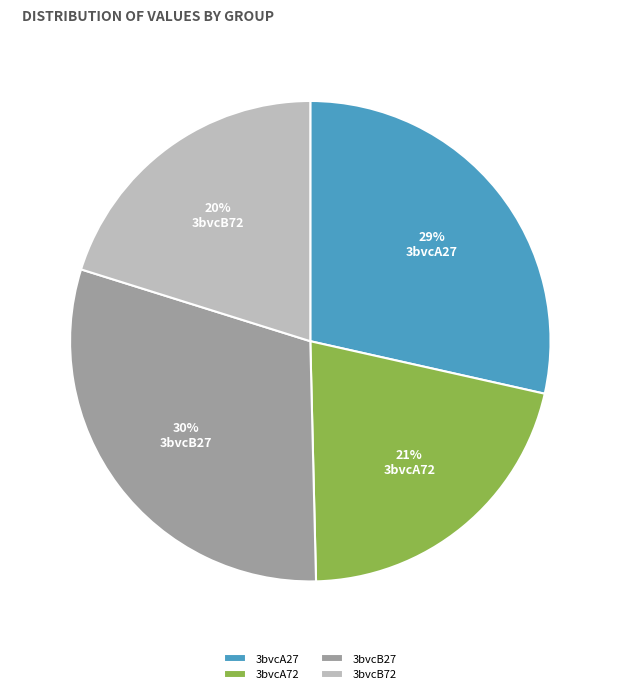

How many slices are in this pie chart?

4